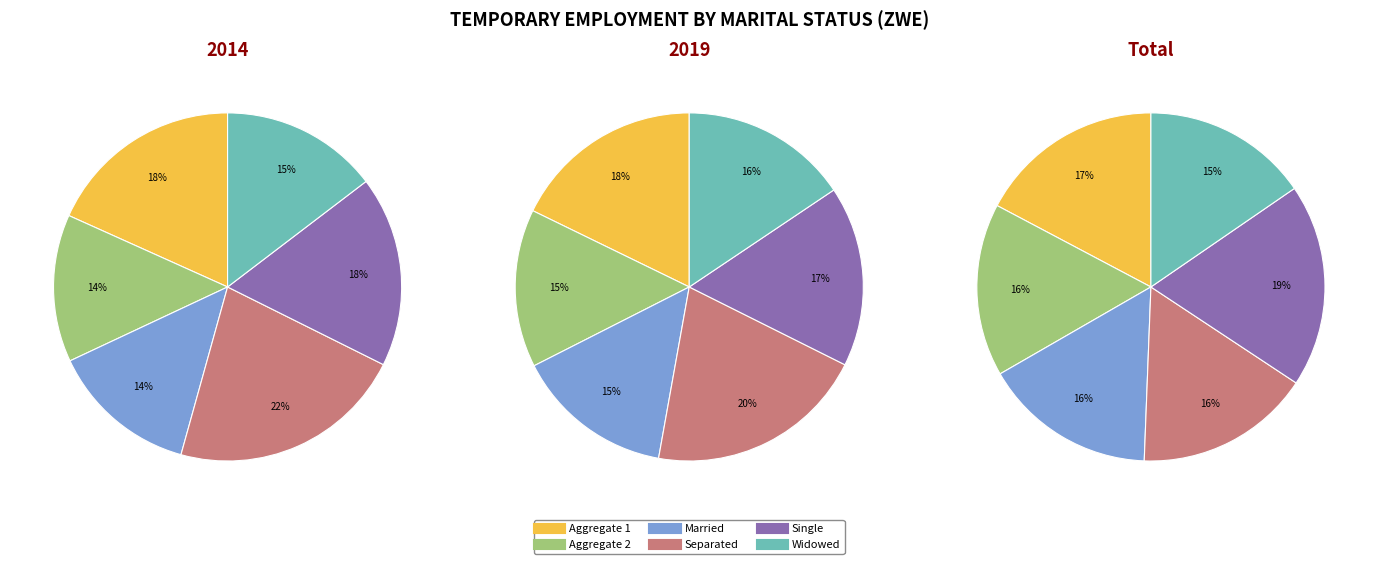

How many slices are in this pie chart?

6